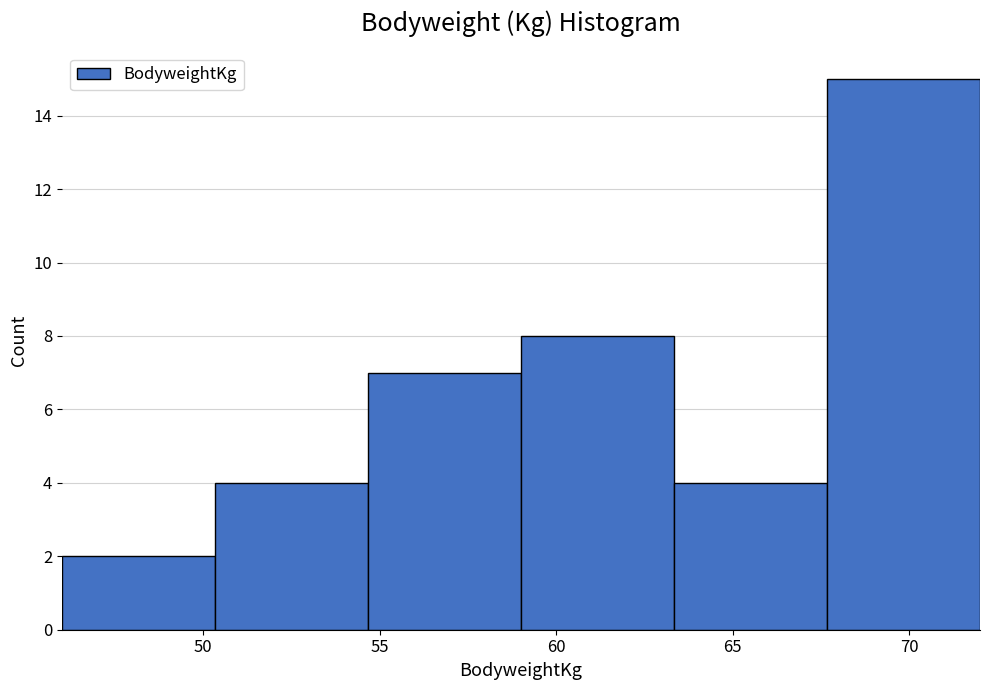

Reading left to right, transcribe this chart: for each bar, give the range it covers on the x-axis and its height. Neither the bar edges nor the heights are printed on the chart, so give them approximately, as read against the axes.

46.0 to 50.5: 2
50.5 to 54.5: 4
54.5 to 59.0: 7
59.0 to 63.5: 8
63.5 to 67.5: 4
67.5 to 72.0: 15